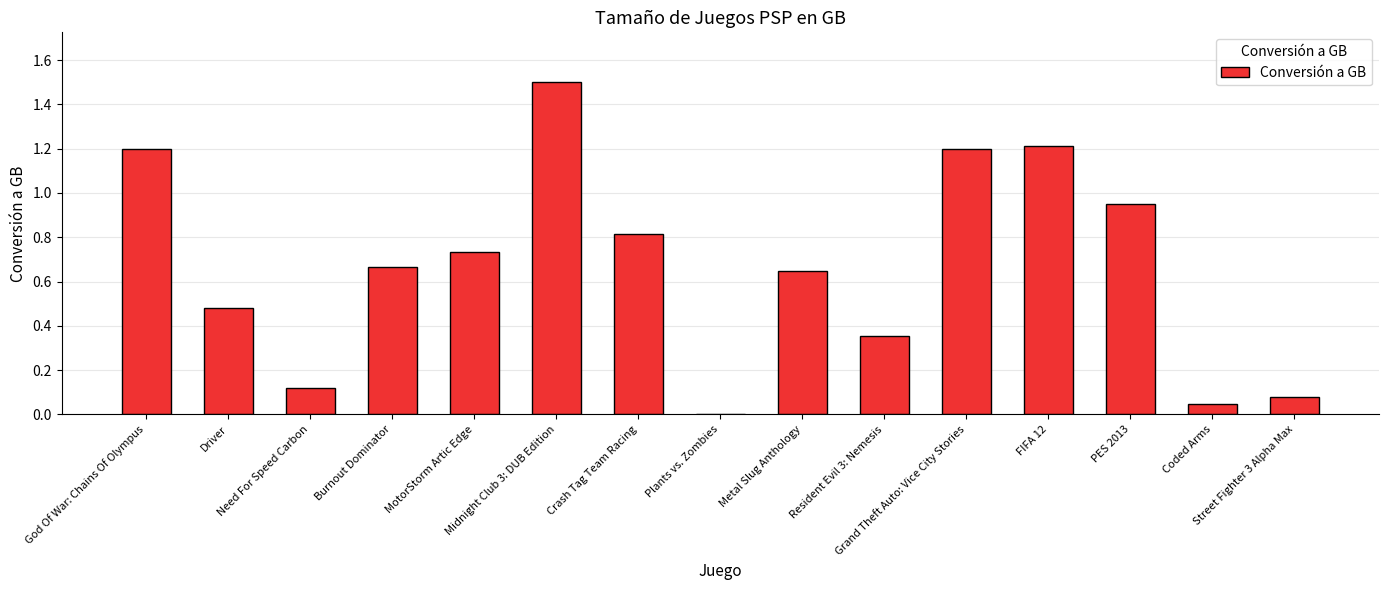

What is the greatest value displayed?

1.5